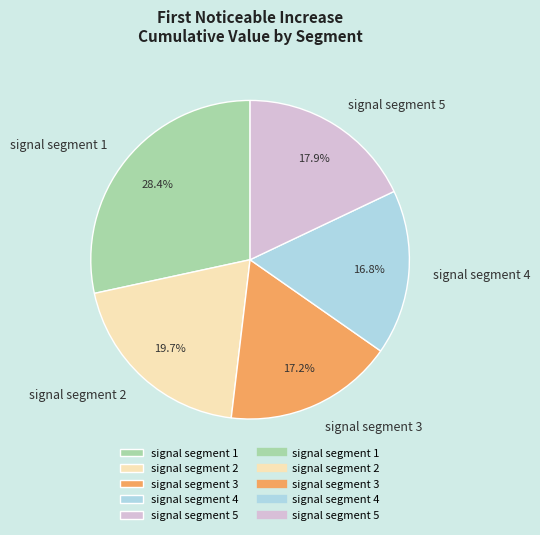

Is the sum of signal segment 3 and signal segment 1 greater than half?

No